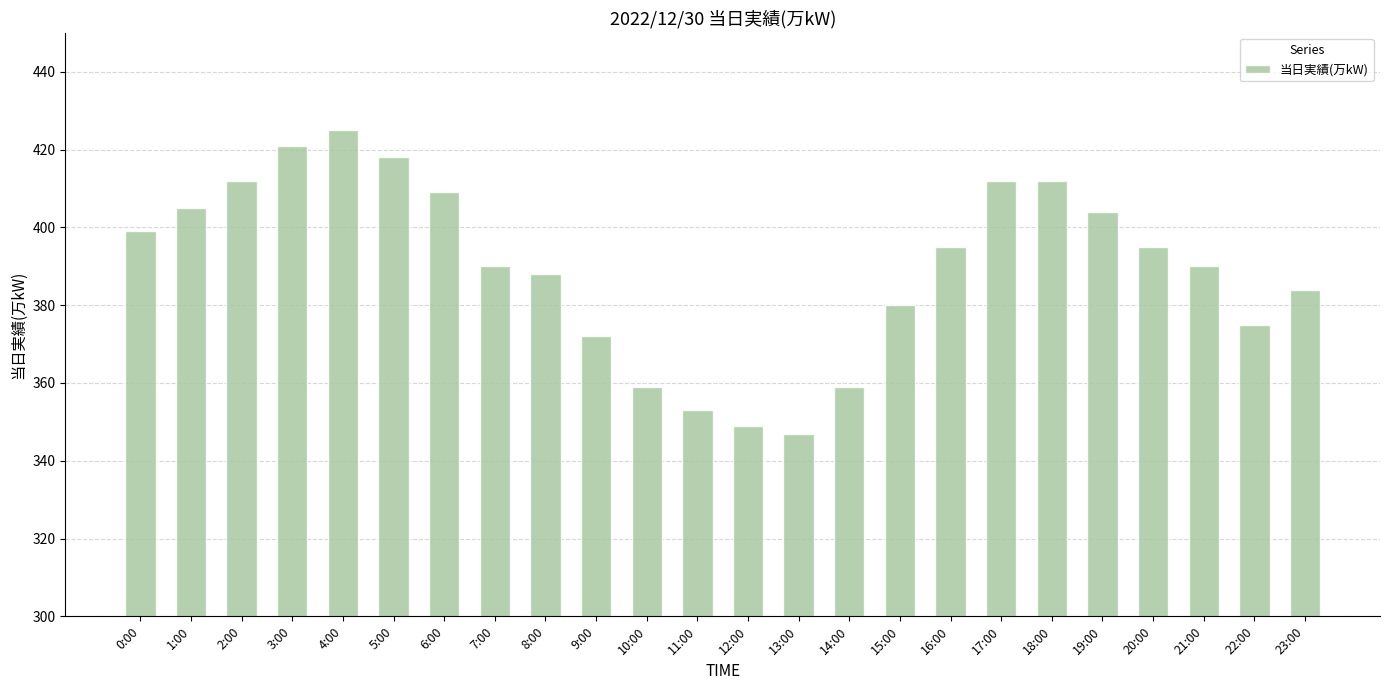

Does the chart contain any negative values?

No